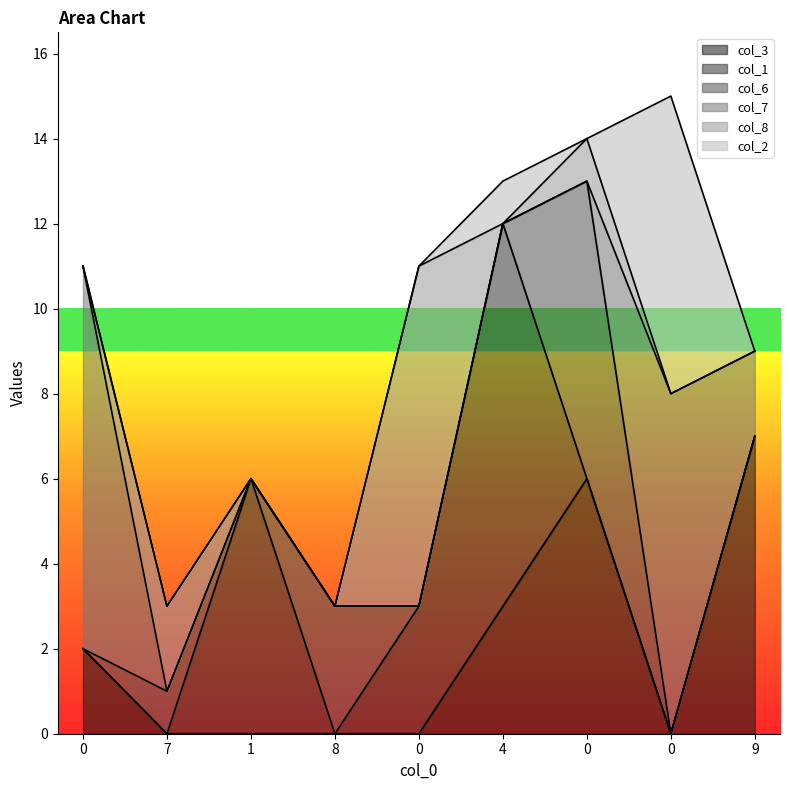

What is the difference between the highest and lowest values at 7?

2